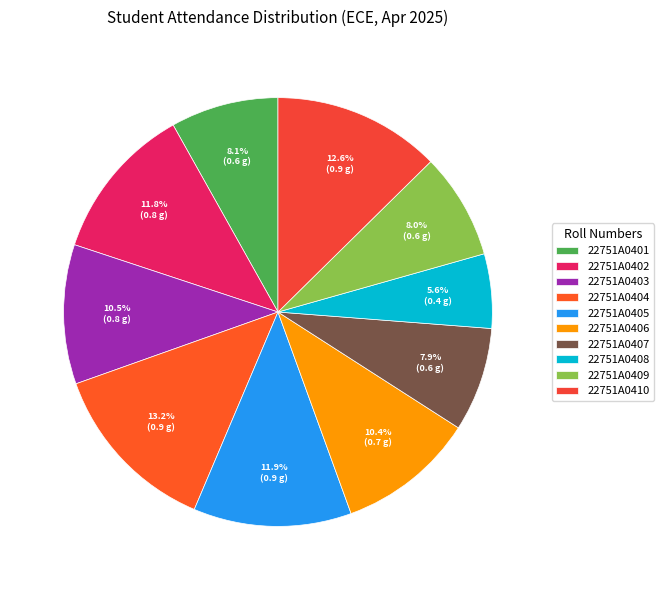

To the nearest percent, what portion does 22751A0401 represent?

8%